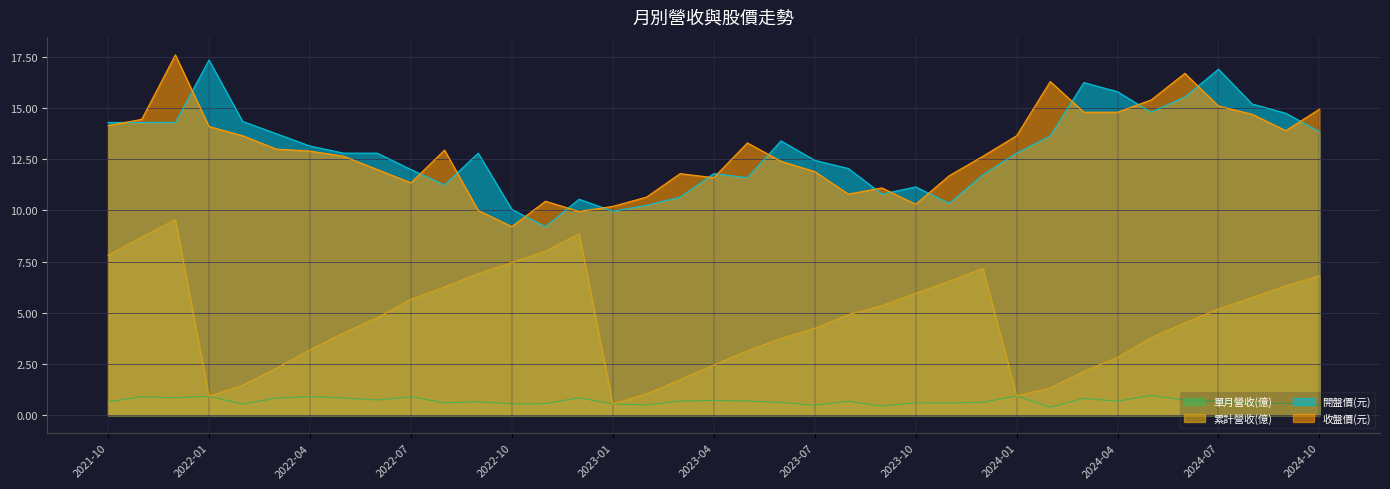

What is the difference between the 開盤價(元) values at 2023-05 and 2021-12?

2.7